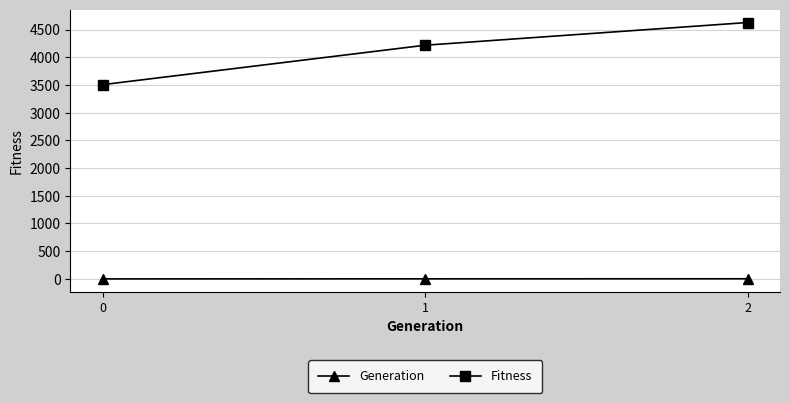

At 1, list the series in order from smallest to largest.

Generation, Fitness